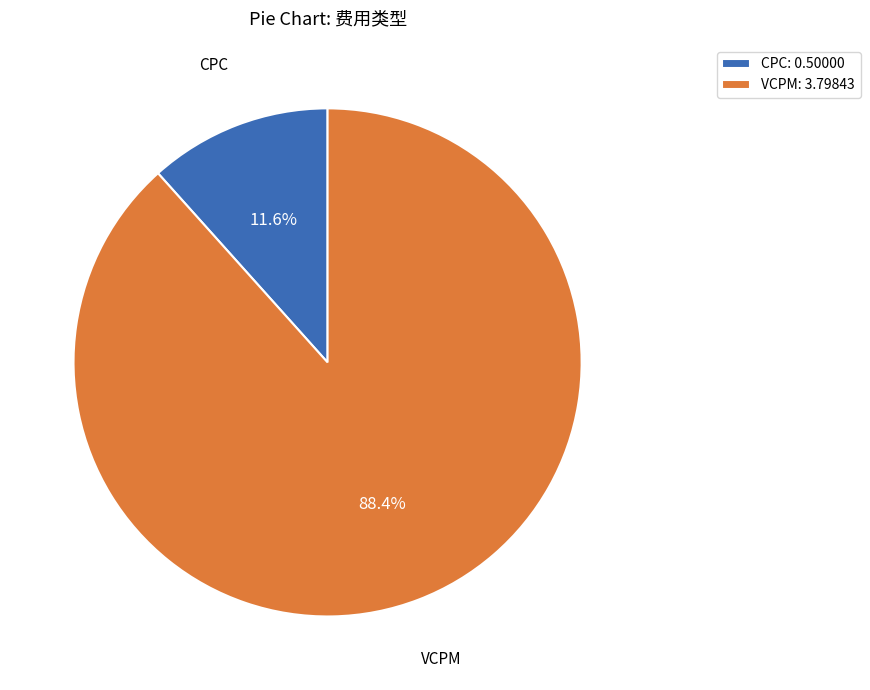

To the nearest percent, what is the combined percentage of VCPM and CPC?

100%